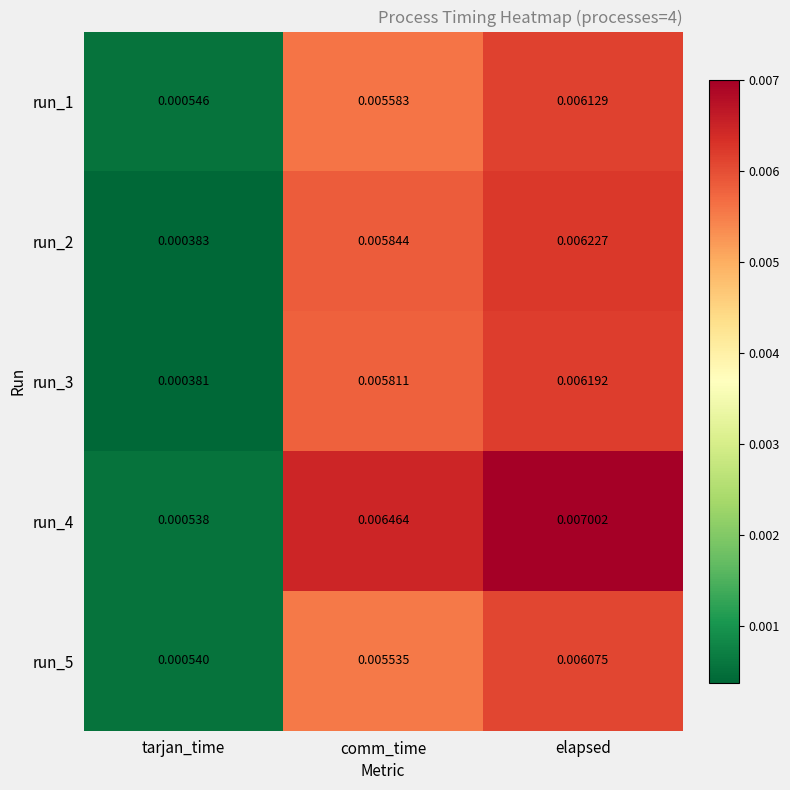

Rank the categories by run_1 value from lowest to highest.

tarjan_time, comm_time, elapsed